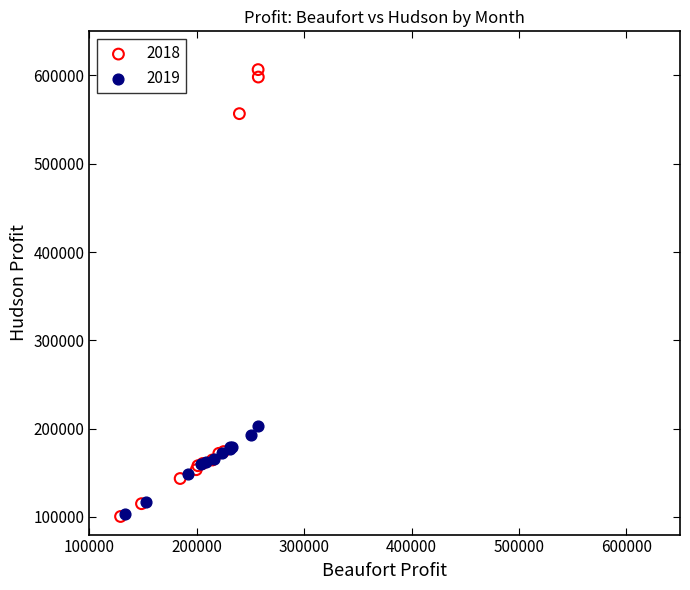

Which series has the widest spread of Y values?

2018